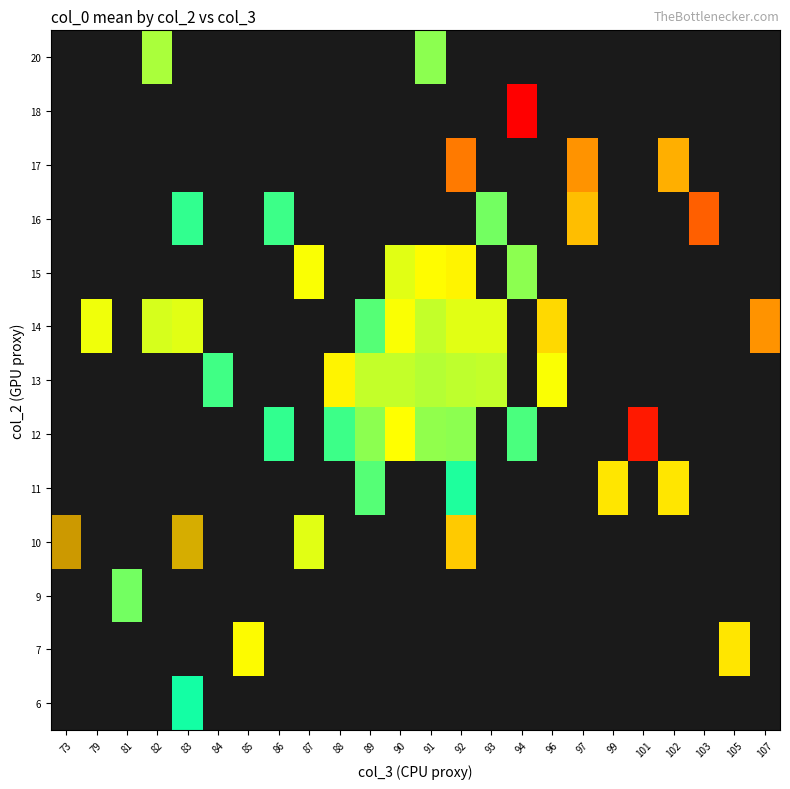

At which category does the chart reach its minimum across all series?

94